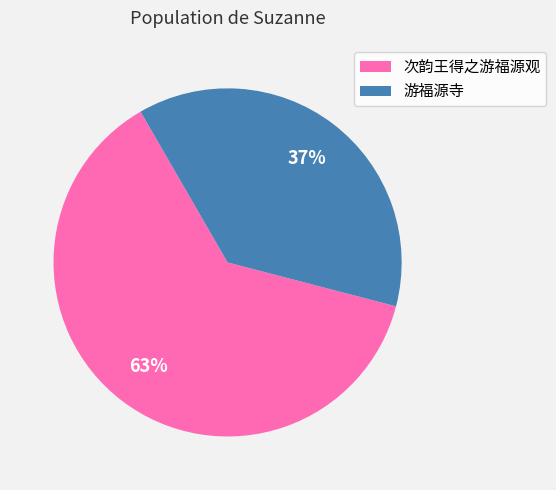

Between 游福源寺 and 次韵王得之游福源观, which is larger?

次韵王得之游福源观